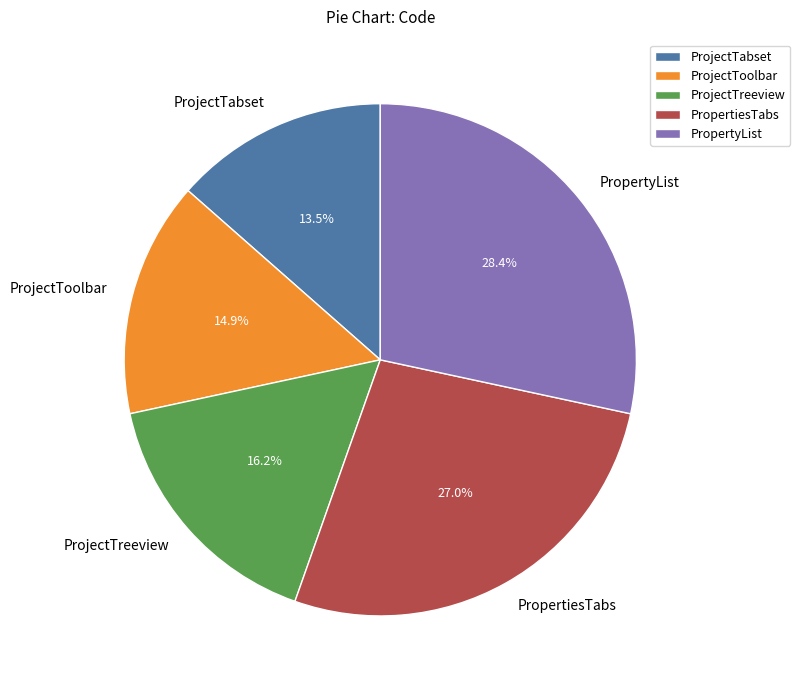

To the nearest percent, what is the difference between the largest and smallest slice percentages?

15%